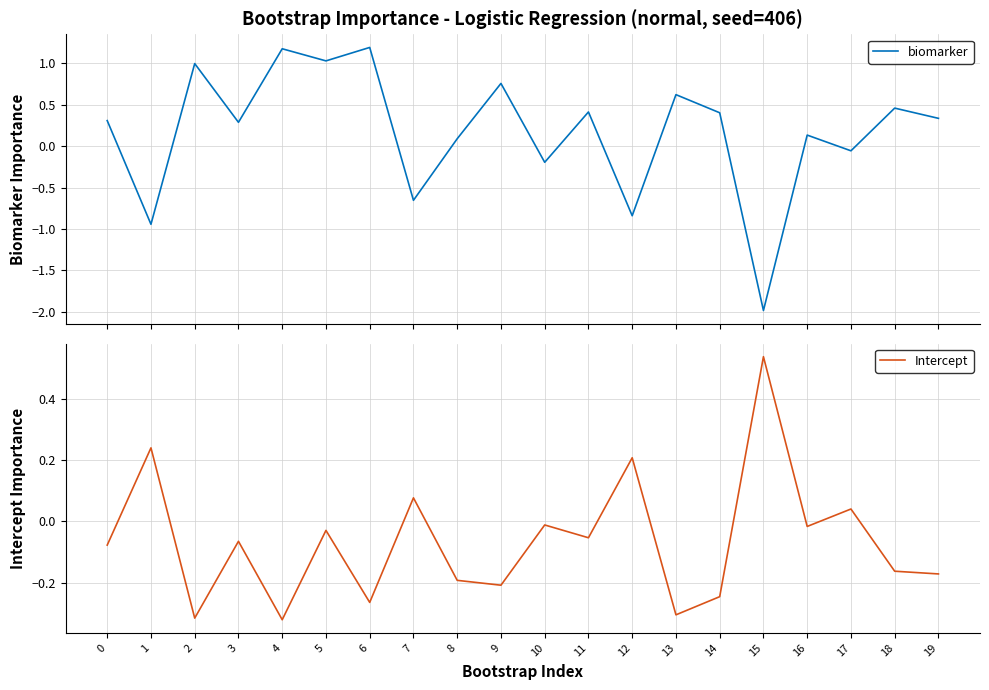

True or false: Intercept has a value of -0.3 at 14.

False